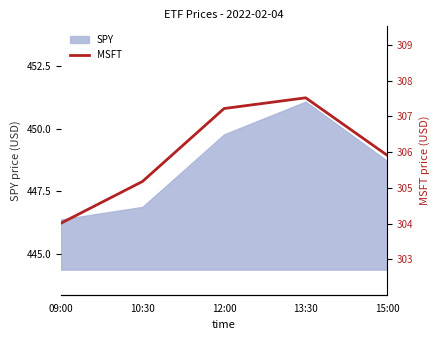

True or false: SPY has a value of 599.4 at 09:00.

False